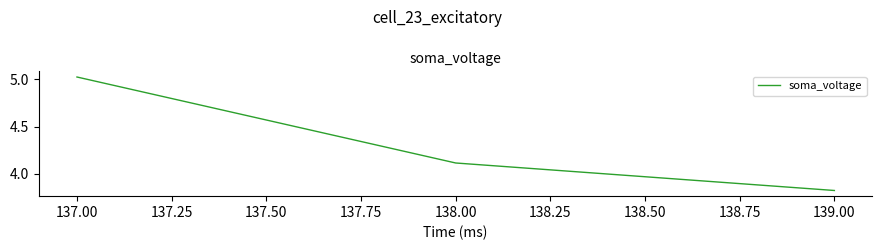

List the labels in order of value, smallest first.

139.00, 138.00, 137.00